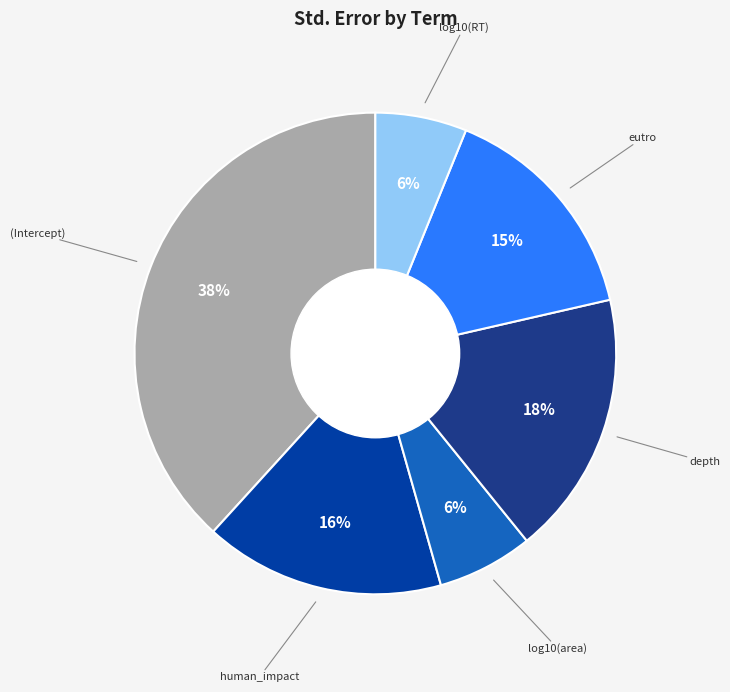

Is there any slice that represents more than half of the pie?

No